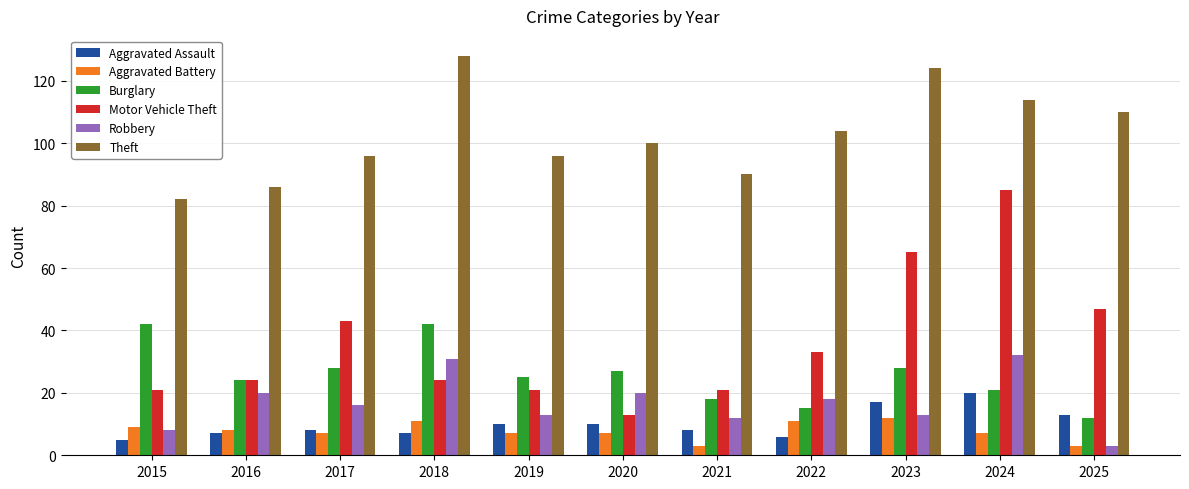

Rank the series at 2022 from highest to lowest value.

Theft, Motor Vehicle Theft, Robbery, Burglary, Aggravated Battery, Aggravated Assault